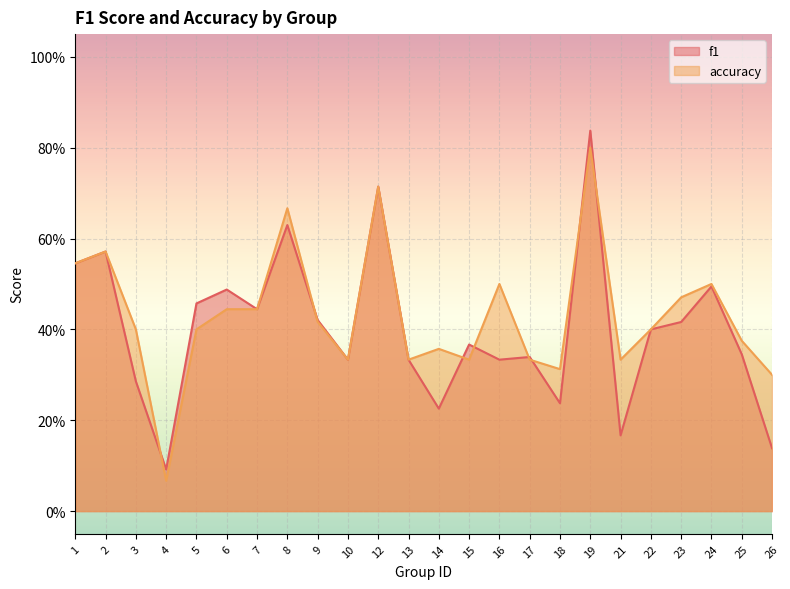

What is the total value across all series at 26?

0.4